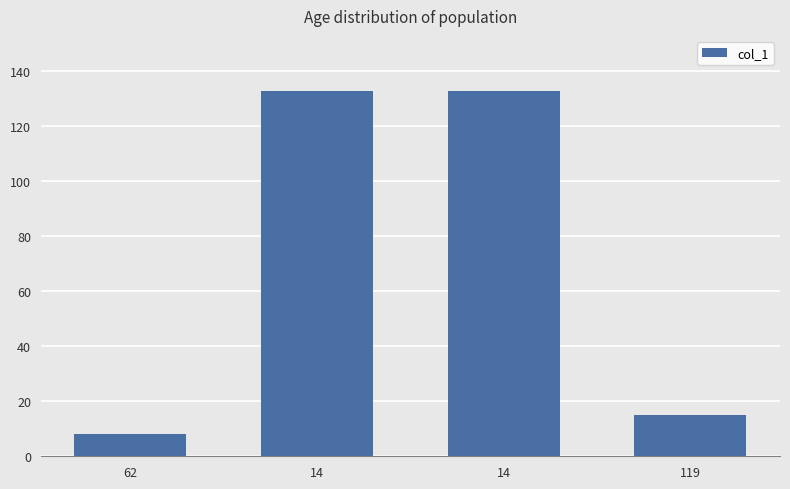

How many series are shown in this chart?

1